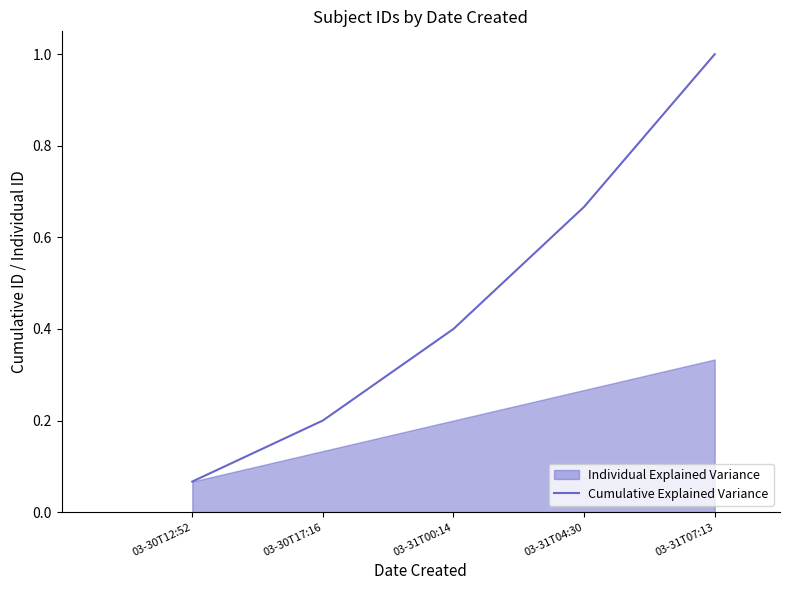

True or false: the data shows 0.1 at 03-30T12:52.

True